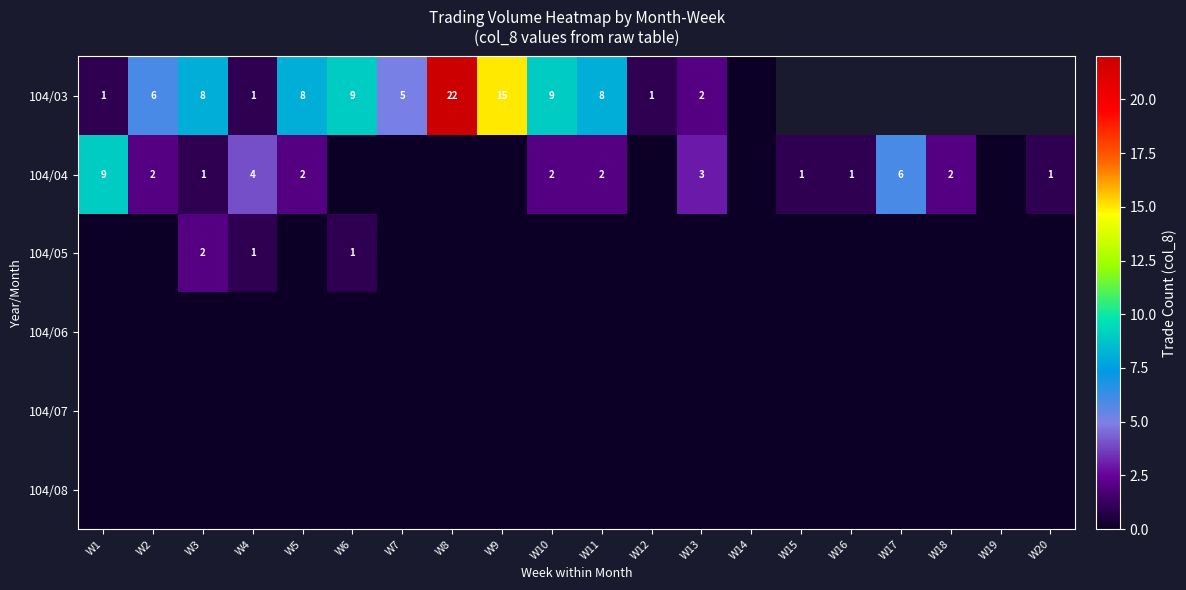

True or false: 104/04 has a value of 2 at W10.

True